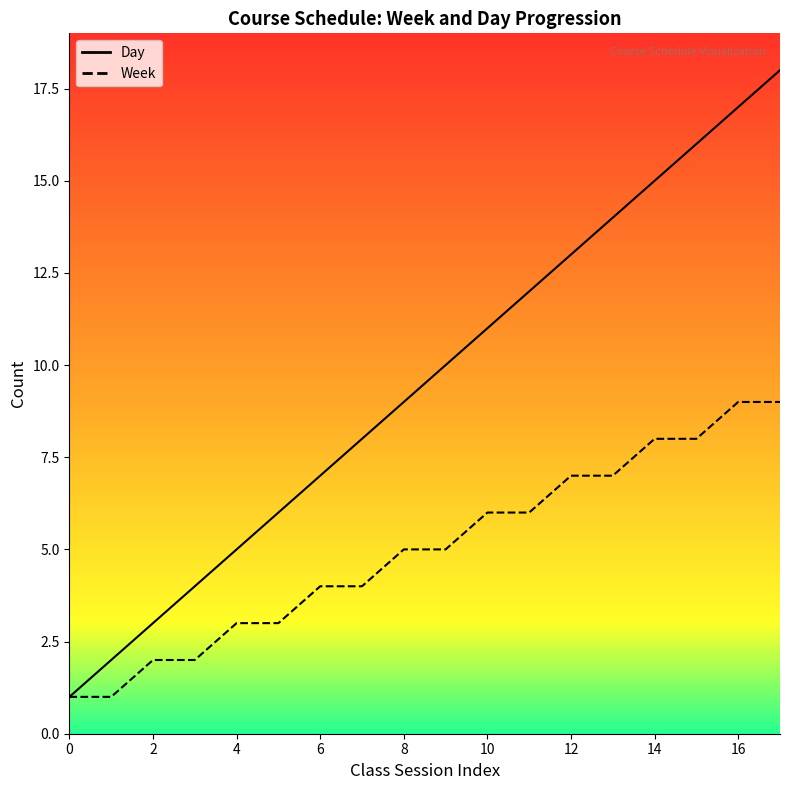

At which label does Week reach its peak?

16